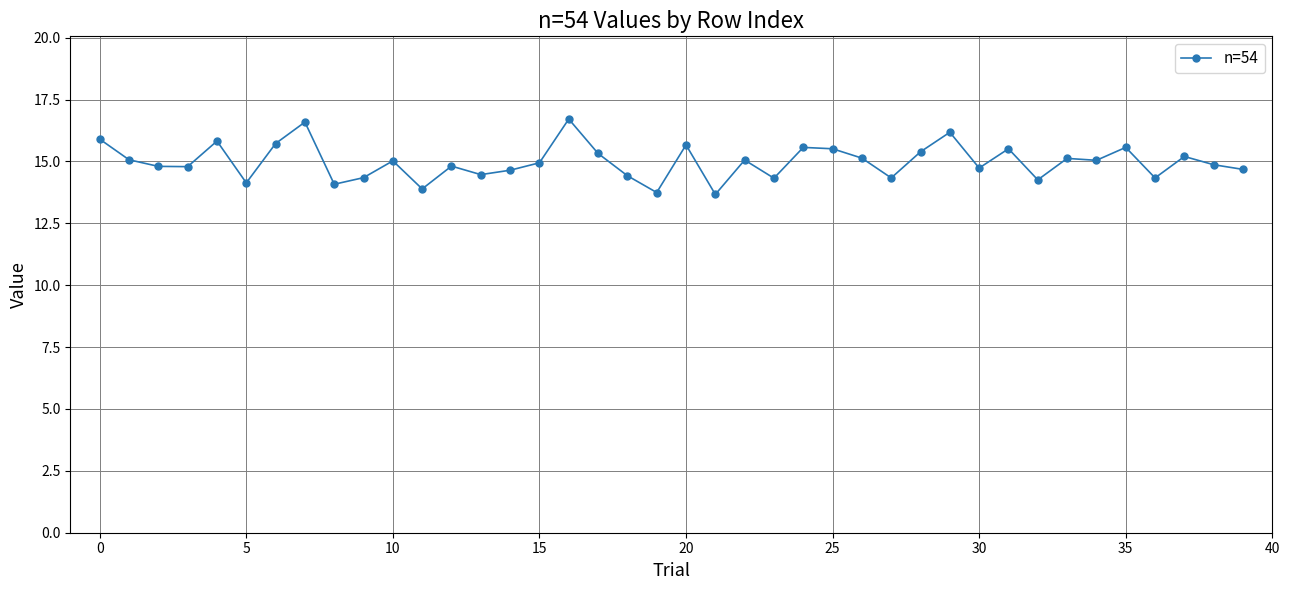

What is the minimum value shown in the chart?

13.7